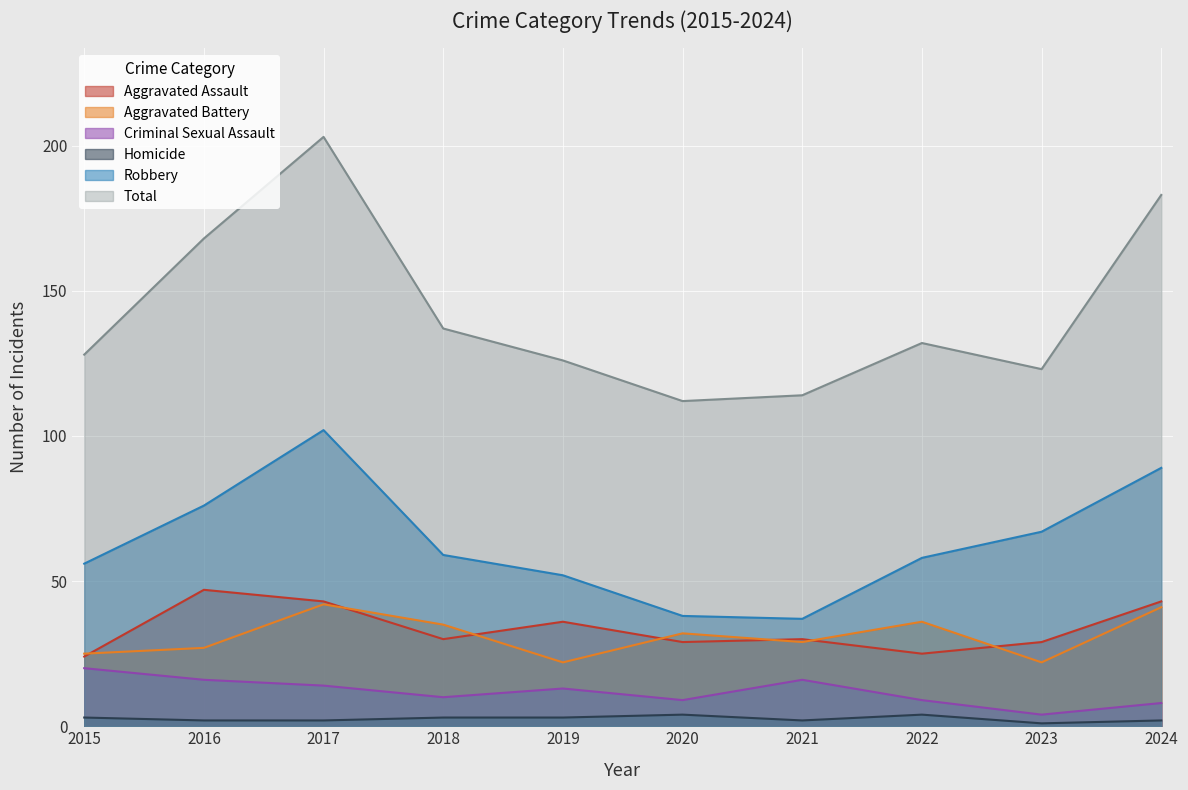

What is the greatest value displayed?

203